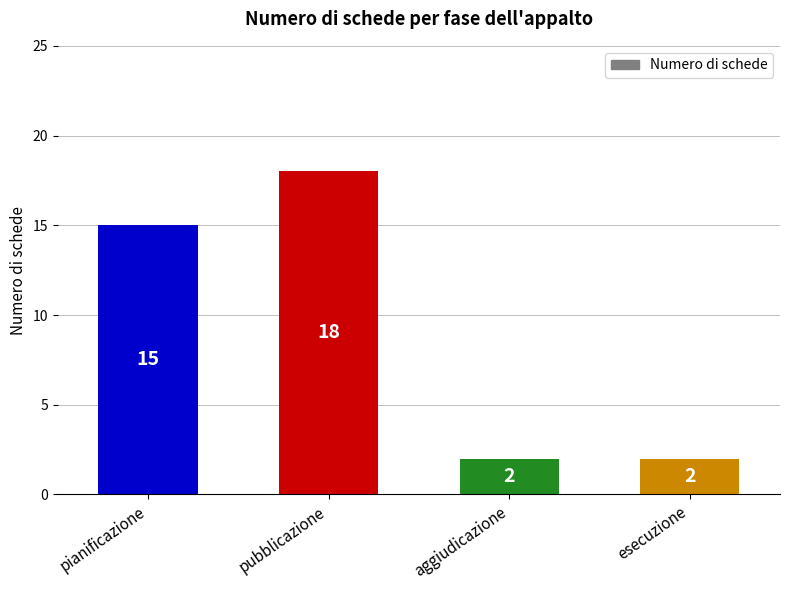

At which category does the chart reach its peak across all series?

pubblicazione